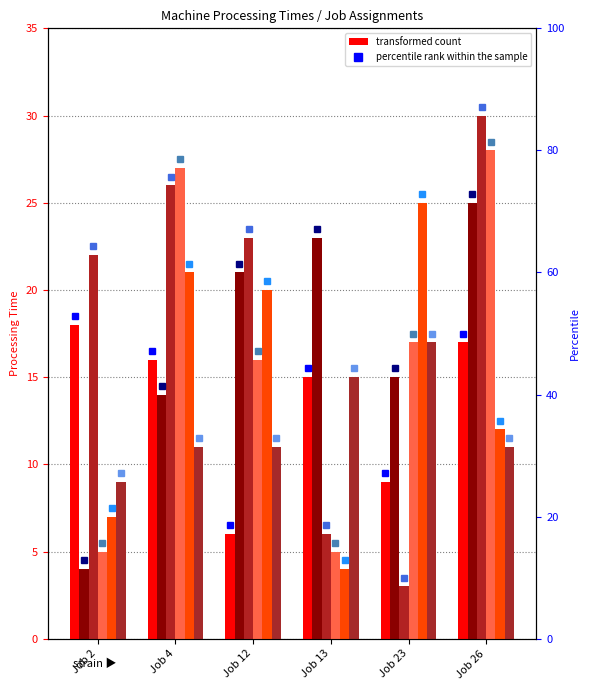

Rank the series by their maximum value, from lowest to highest.

Machine 6, Machine 1, Machine 2, Machine 5, Machine 4, Machine 3